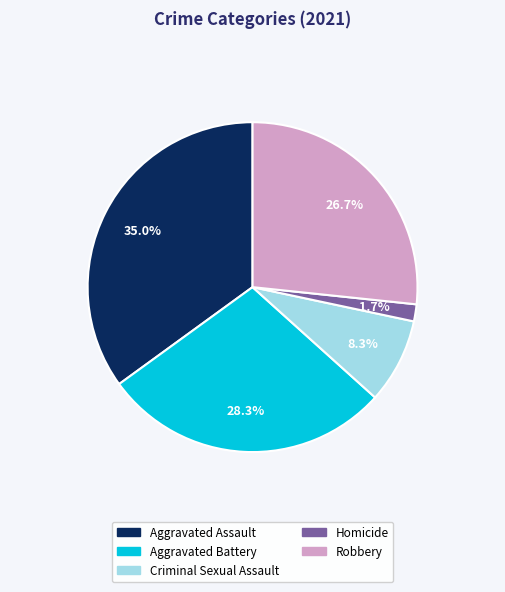

Which has a higher value, Aggravated Battery or Homicide?

Aggravated Battery